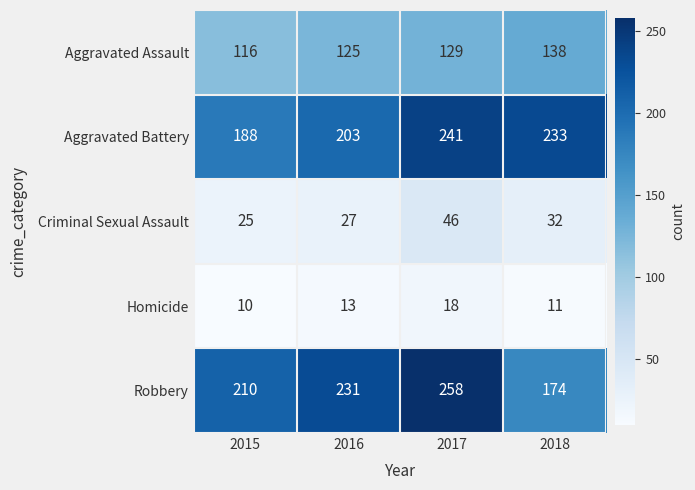

At how many categories does at least one series exceed 171?

4